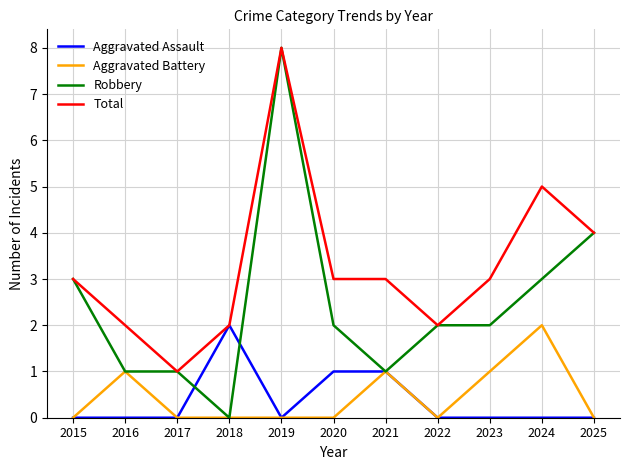

What is the total value across all series at 2025?

8